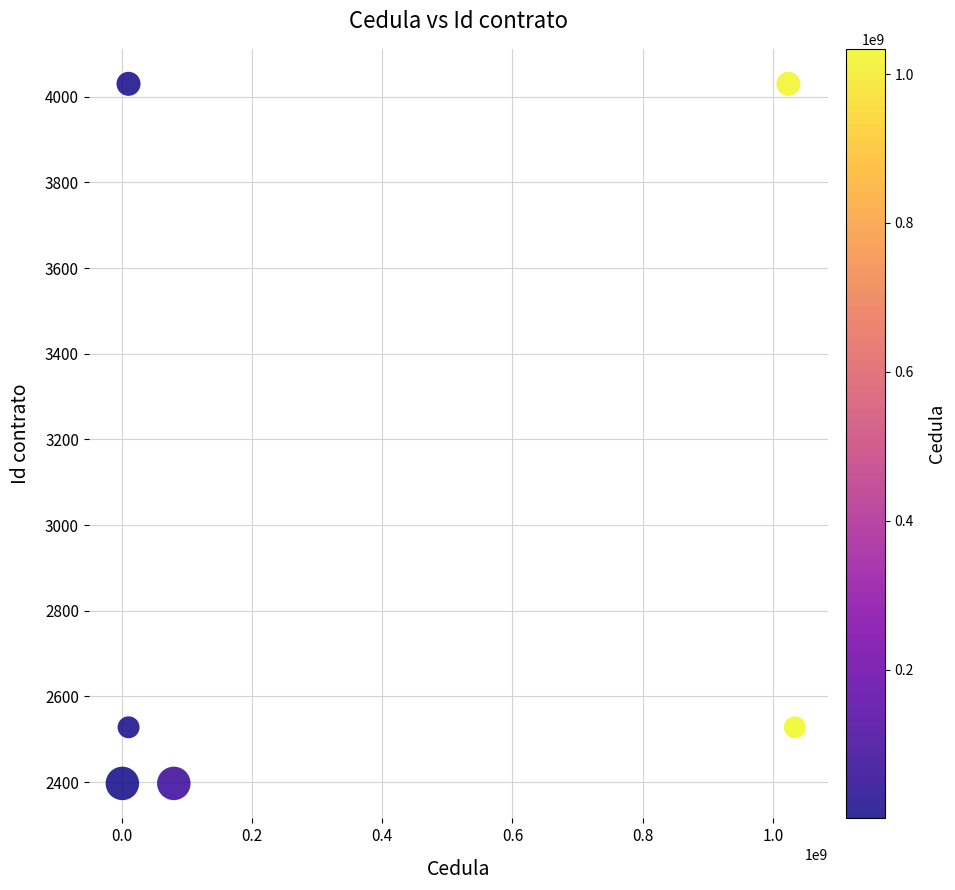

What is the average Y value?

2985